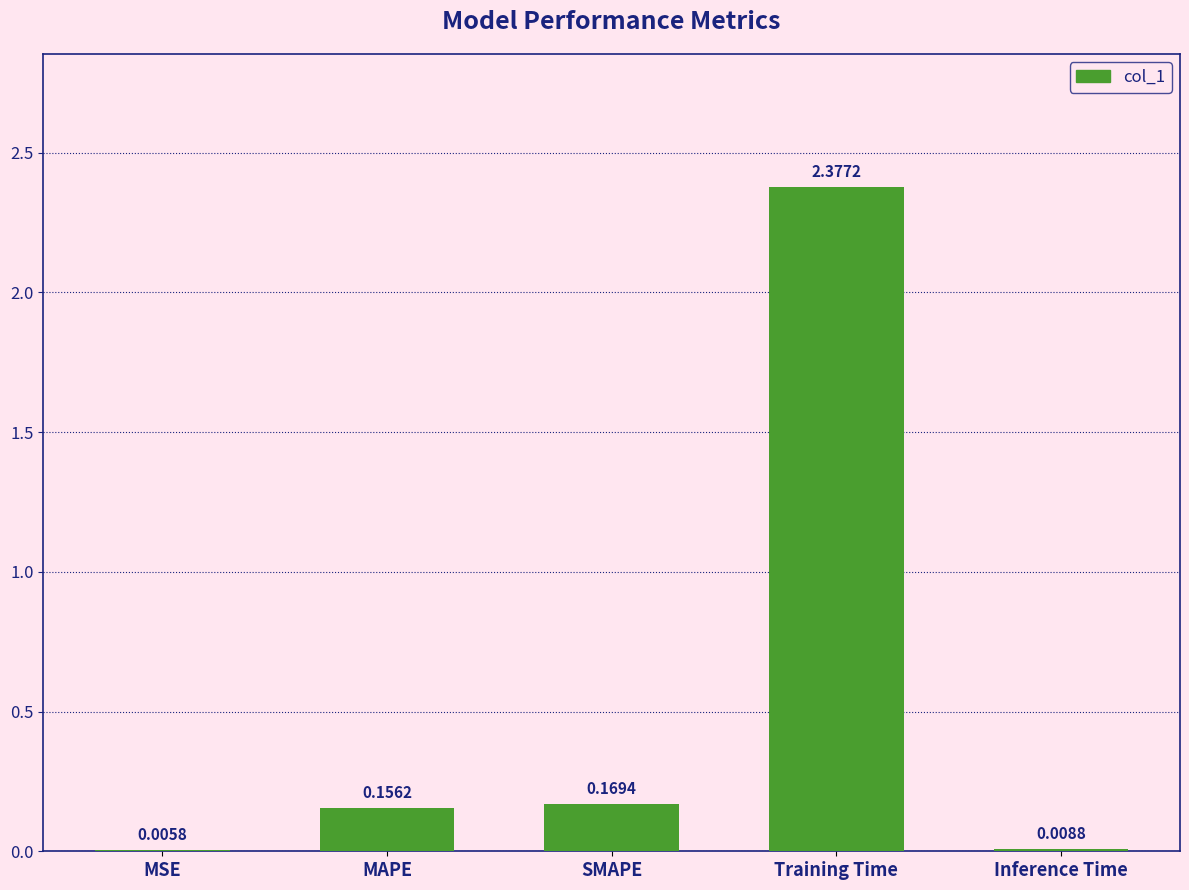

Which has a higher value, Inference Time or Training Time?

Training Time